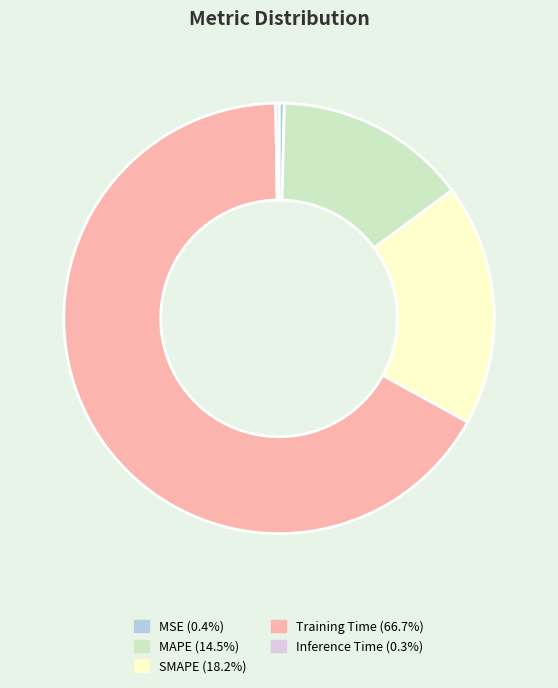

True or false: MAPE accounts for 8% of the total.

False